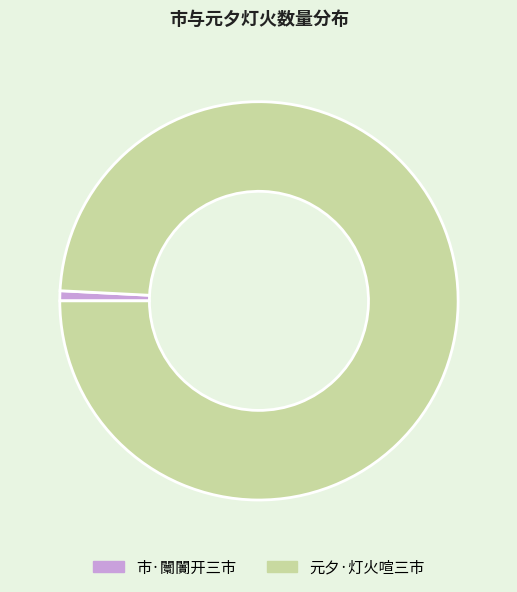

Rank the categories by value from lowest to highest.

市·闤闠开三市, 元夕·灯火喧三市